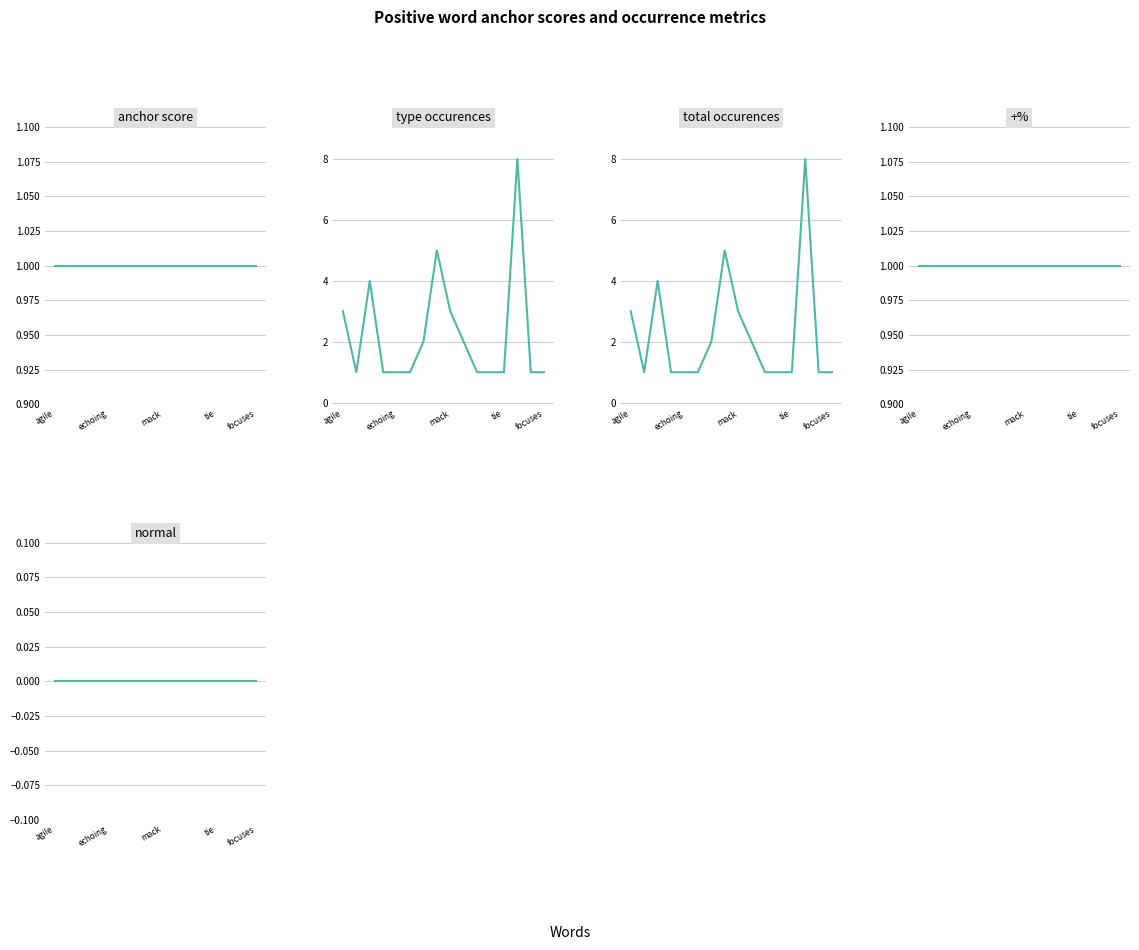

What position from the left is 11?

12